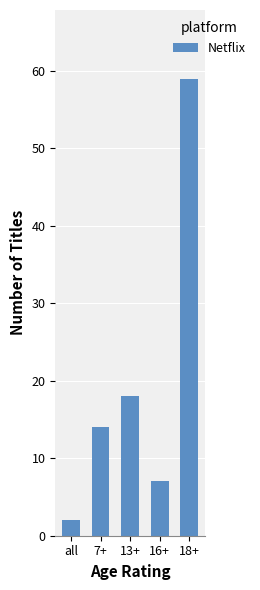

What is the label of the 5th bar from the left?

18+